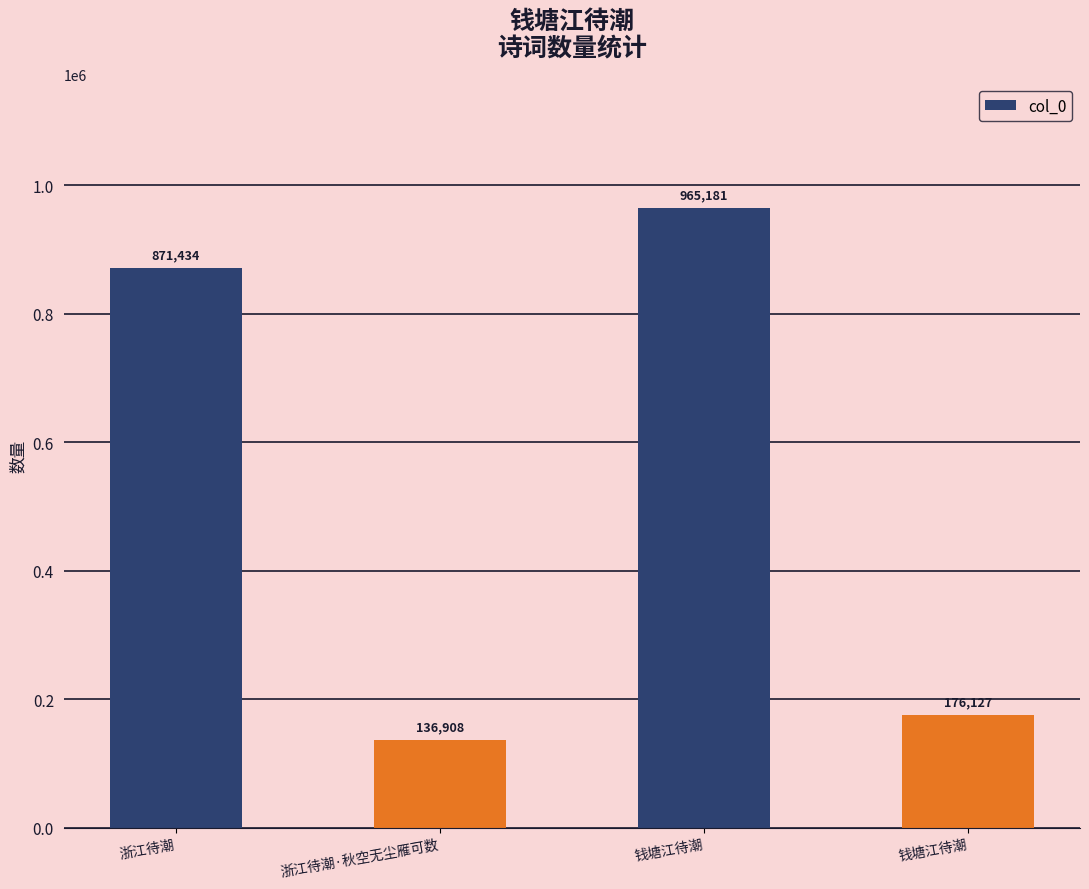

How many bars are there in total?

4